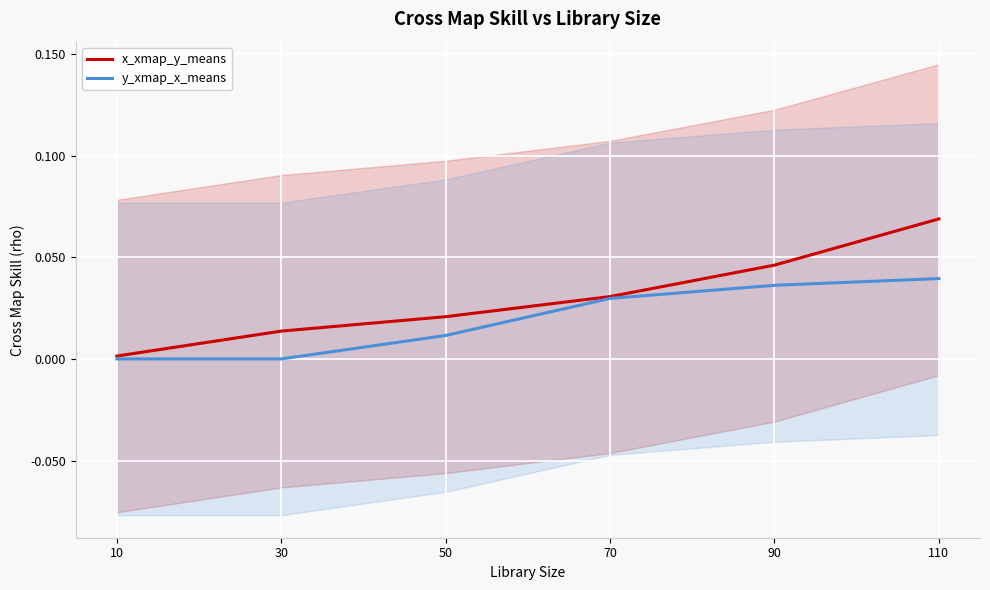

True or false: y_xmap_x_means and x_xmap_y_means intersect in this chart.

False